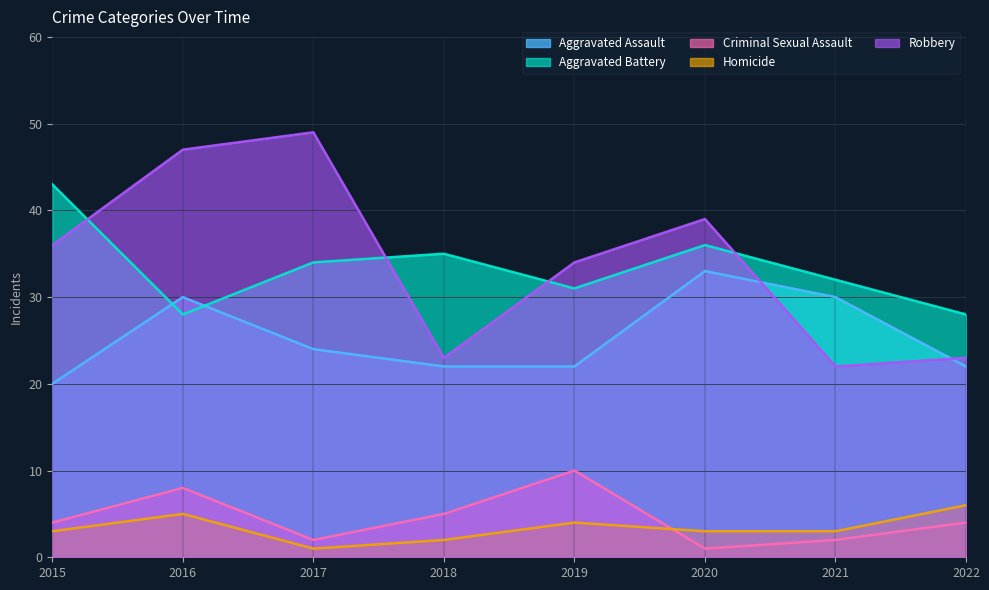

Which series ends up on top after the final intersection of Aggravated Battery and Robbery?

Aggravated Battery